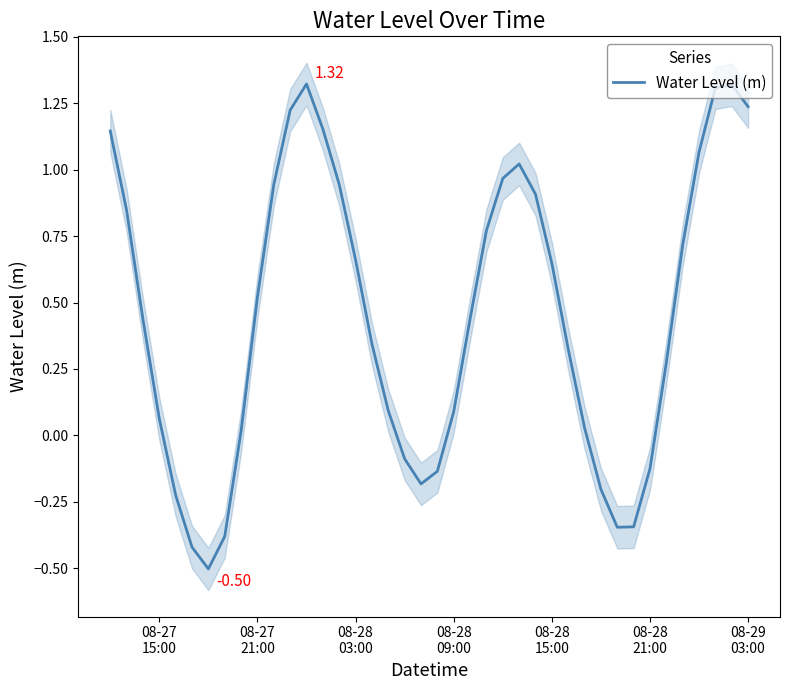

Reading left to right, list all the values displayed in this chart.

1.1	0.8	0.4	0.1	-0.2	-0.4	-0.5	-0.4	0.0	0.5	0.9	1.2	1.3	1.2	0.9	0.7	0.3	0.1	-0.1	-0.2	-0.1	0.1	0.4	0.8	1.0	1.0	0.9	0.6	0.3	0.0	-0.2	-0.3	-0.3	-0.1	0.3	0.7	1.1	1.3	1.3	1.2